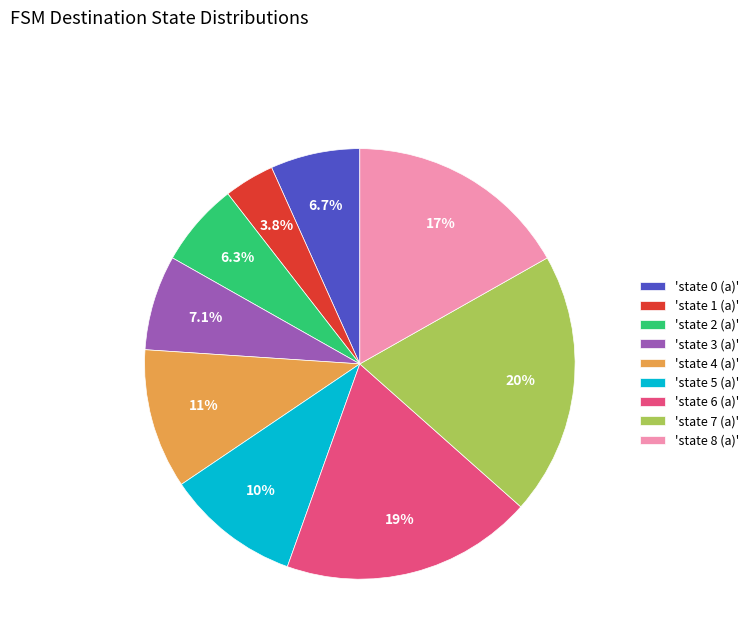

How many slices are in this pie chart?

9